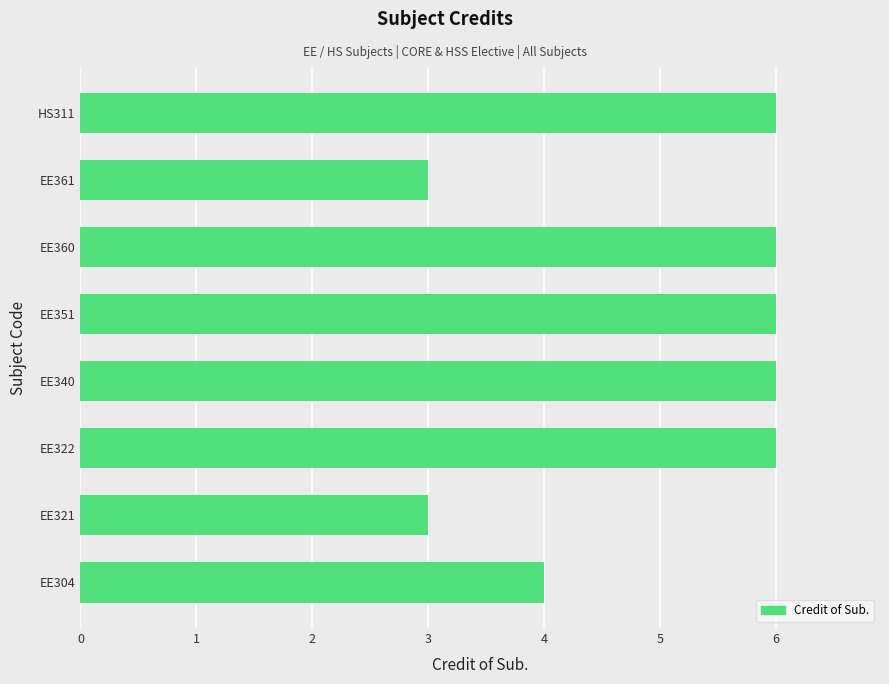

The value at EE322 is 6. True or false?

True